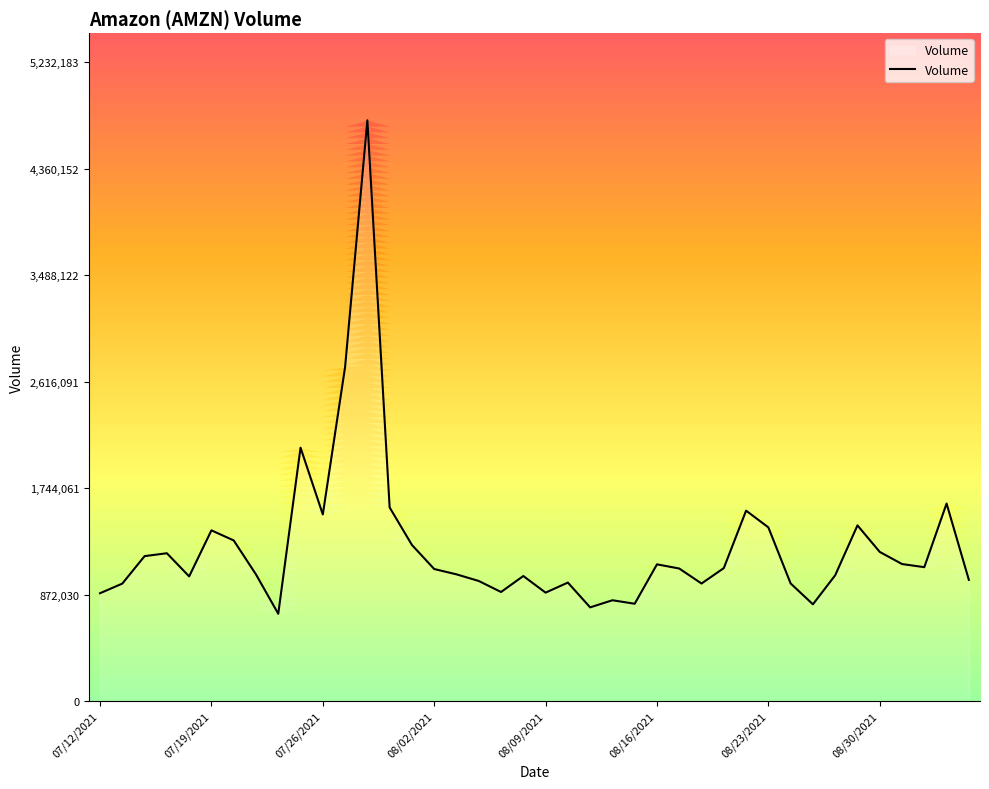

What is the minimum value shown in the chart?

715094